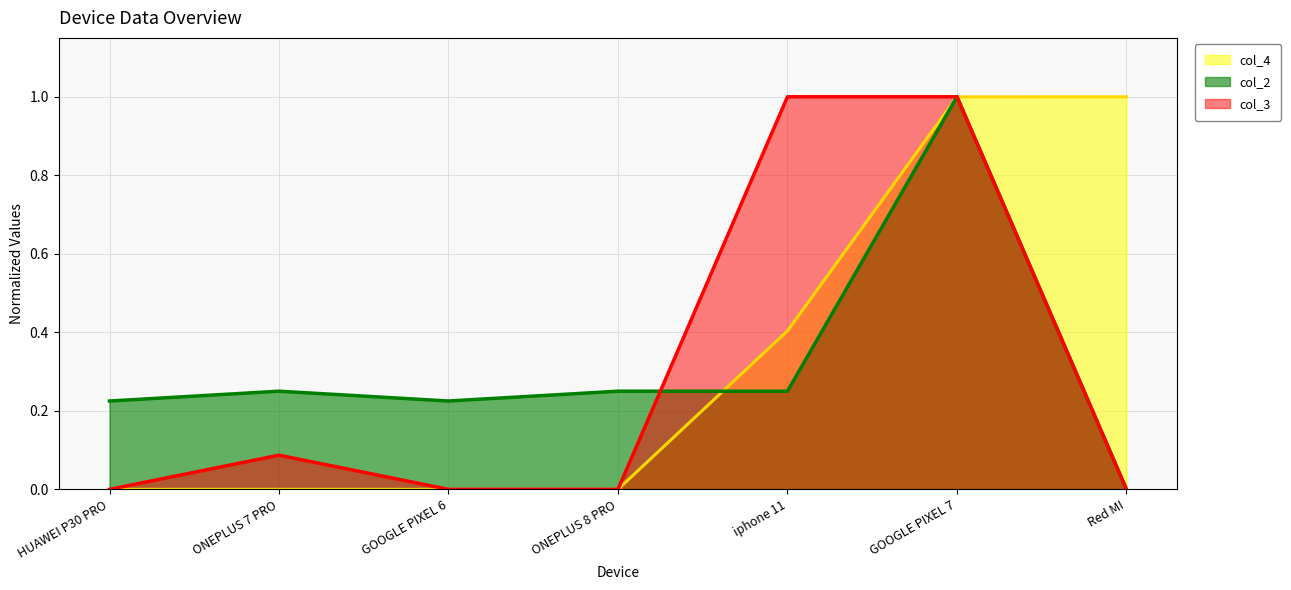

What is the label of the 3rd point from the right?

iphone 11